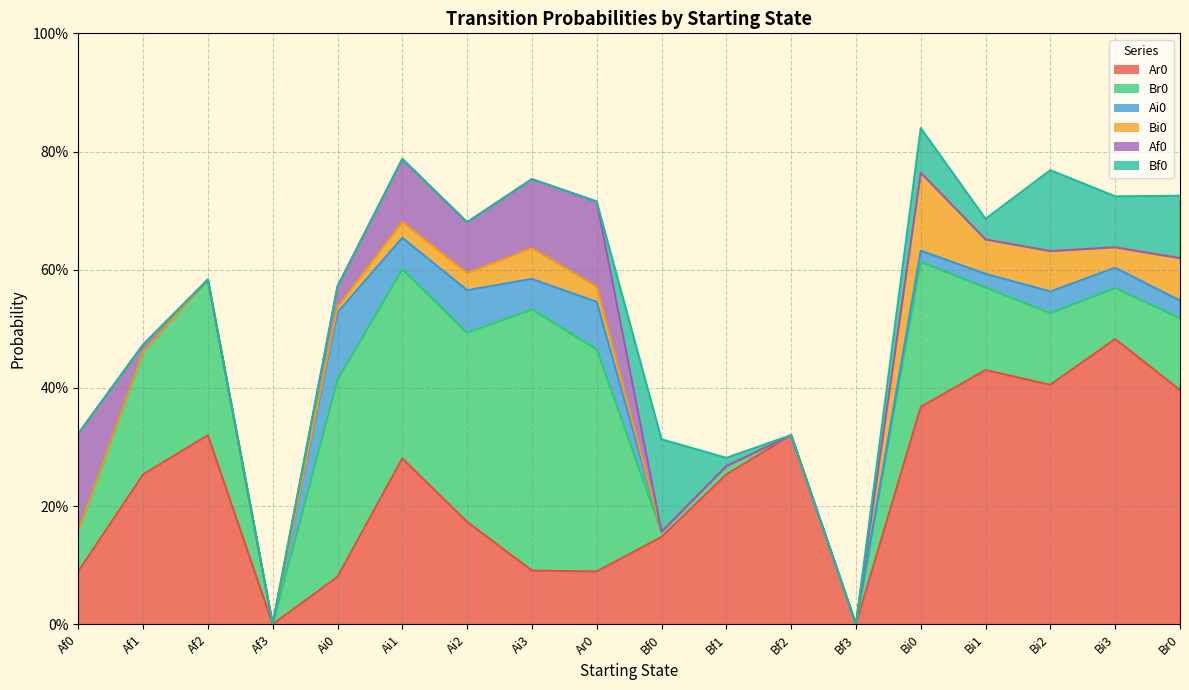

True or false: Bi0 and Ai0 cross at least once.

False